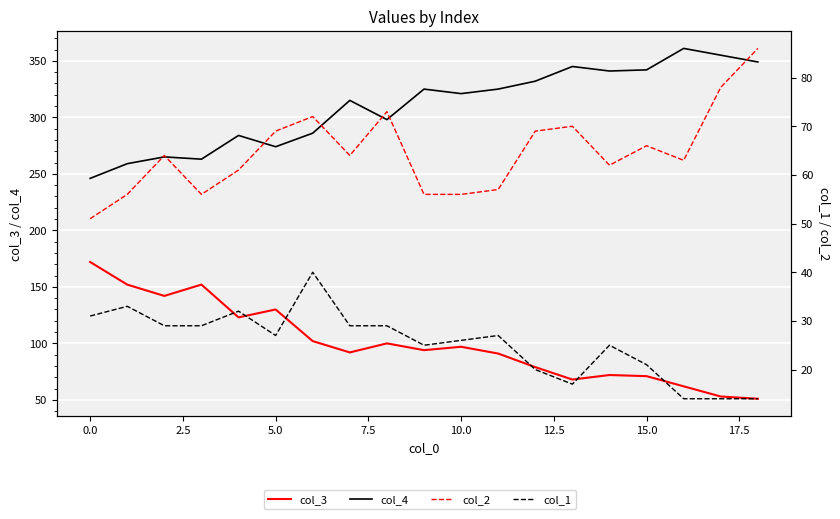

The col_3 series shows 31 at 10.0. True or false?

False